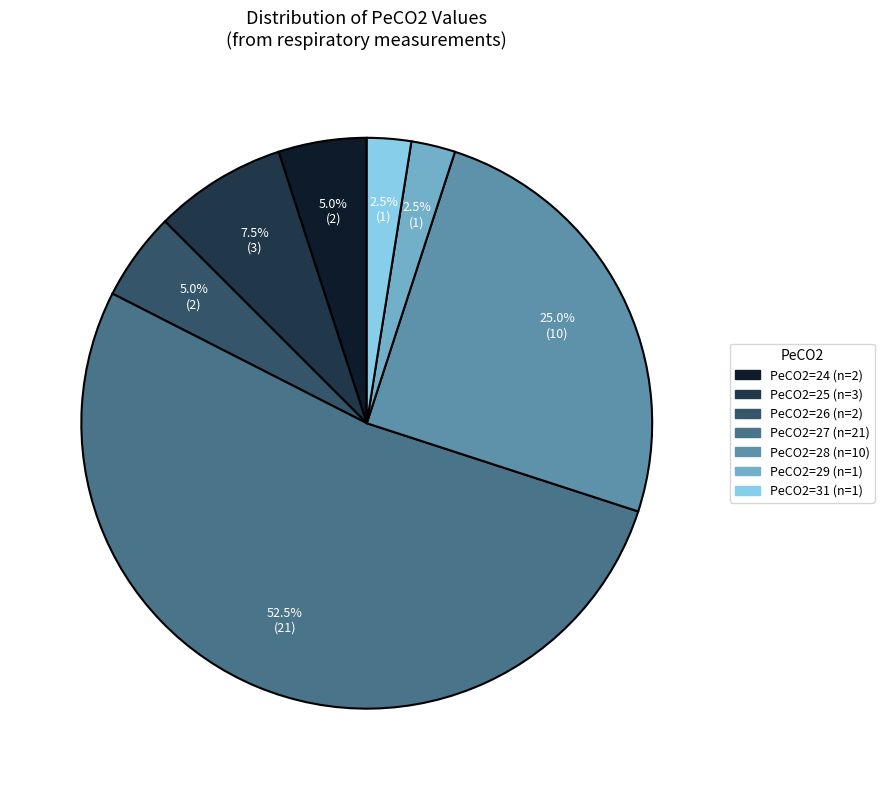

Count the number of slices in the pie.

7